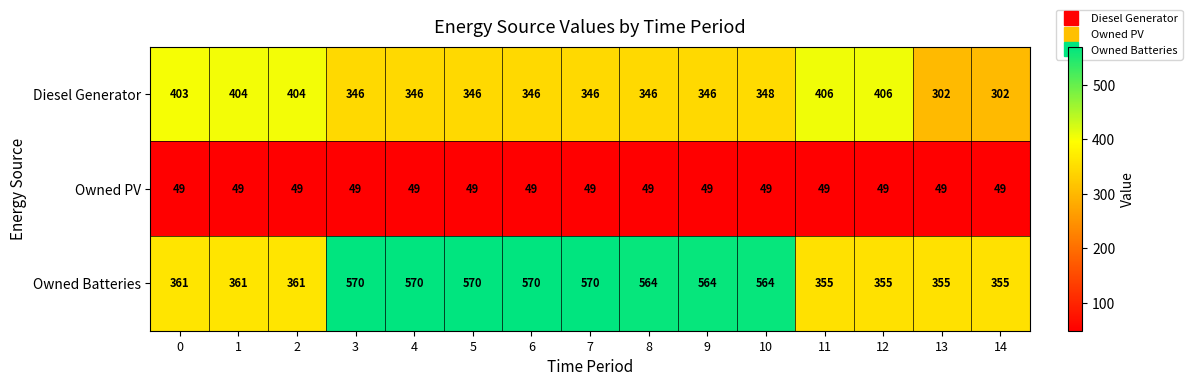

True or false: Diesel Generator has a value of 346 at 8.

True